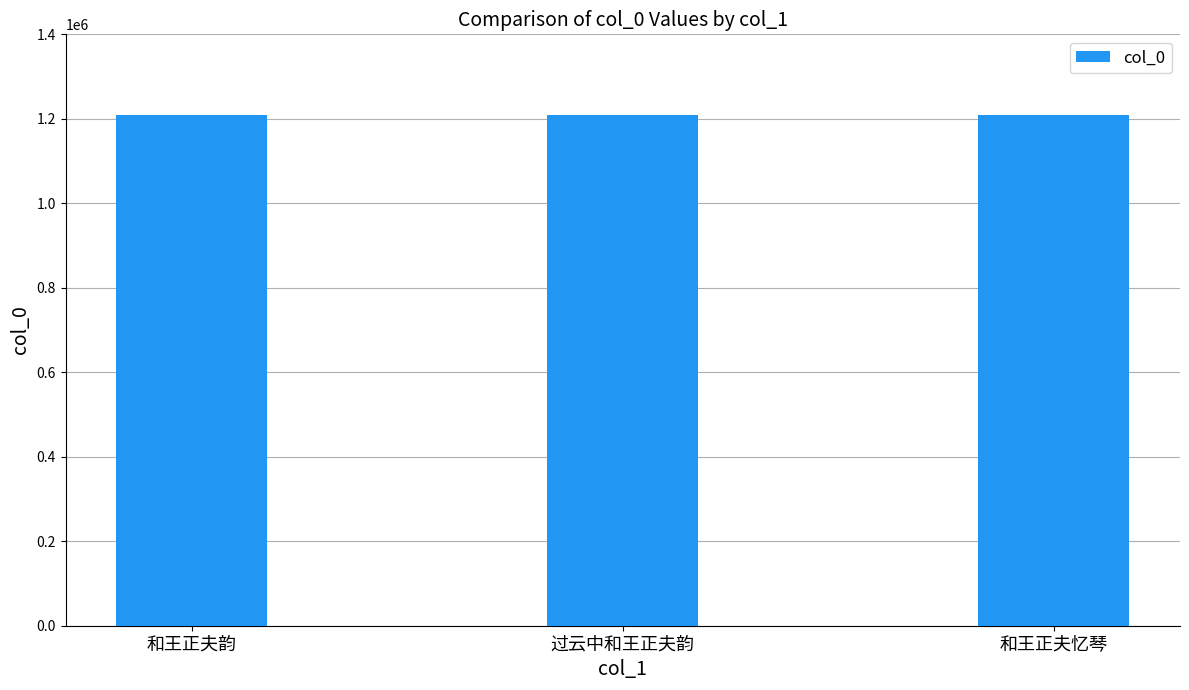

What is the sum of all values?

3629194